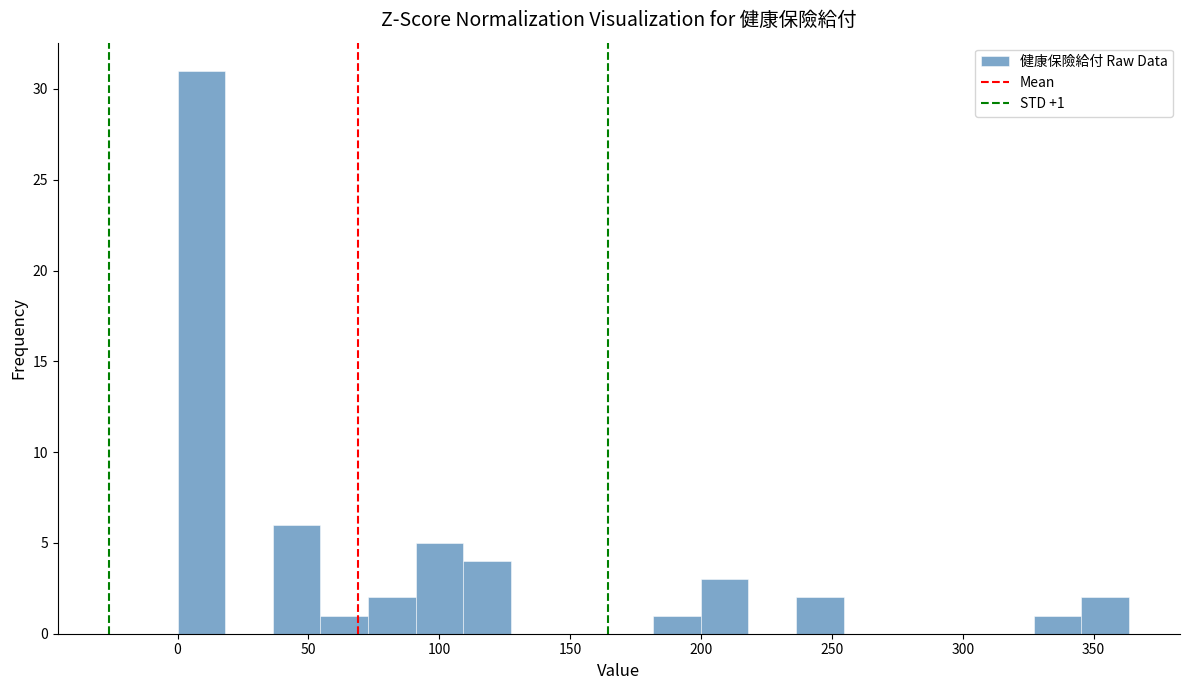

Read against the x-axis, roughly where is the centre of the tallest bar?

10